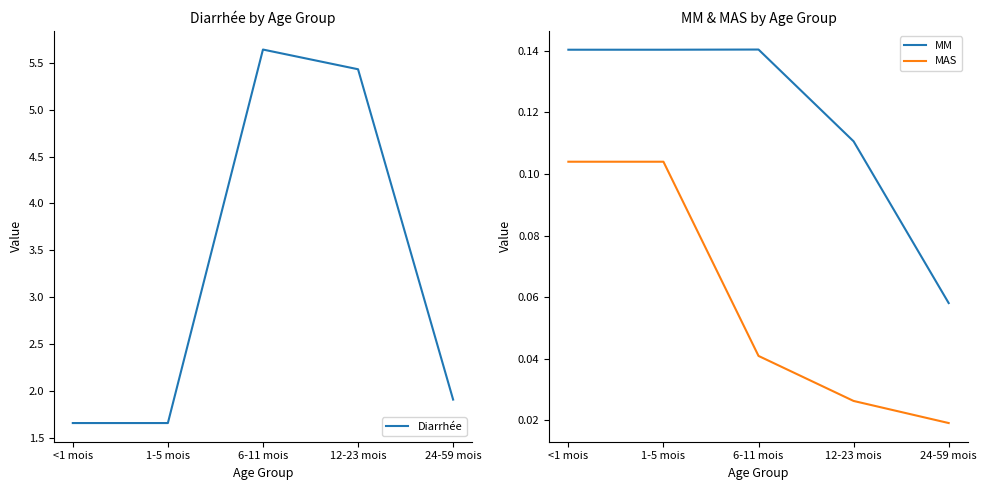

What is the sum of the Diarrhée values at 12-23 mois and 1-5 mois?

7.1